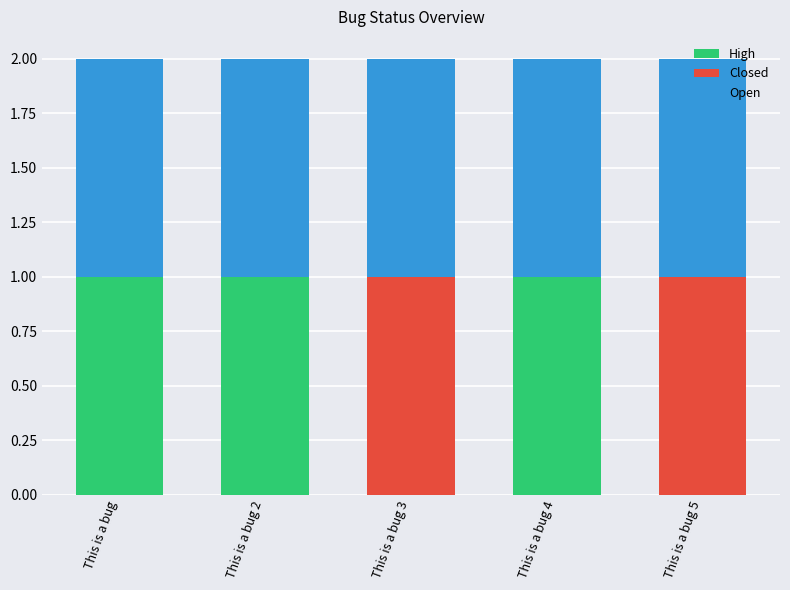

True or false: High has a value of 0 at This is a bug 3.

True